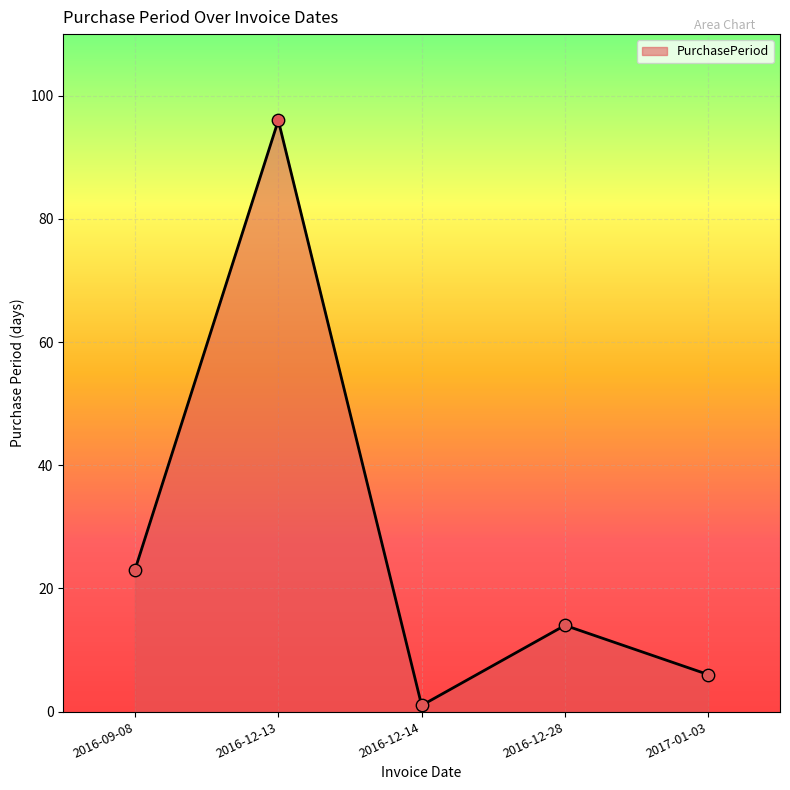

What is the ratio of the value at 2016-12-13 to the value at 2017-01-03?

16.0